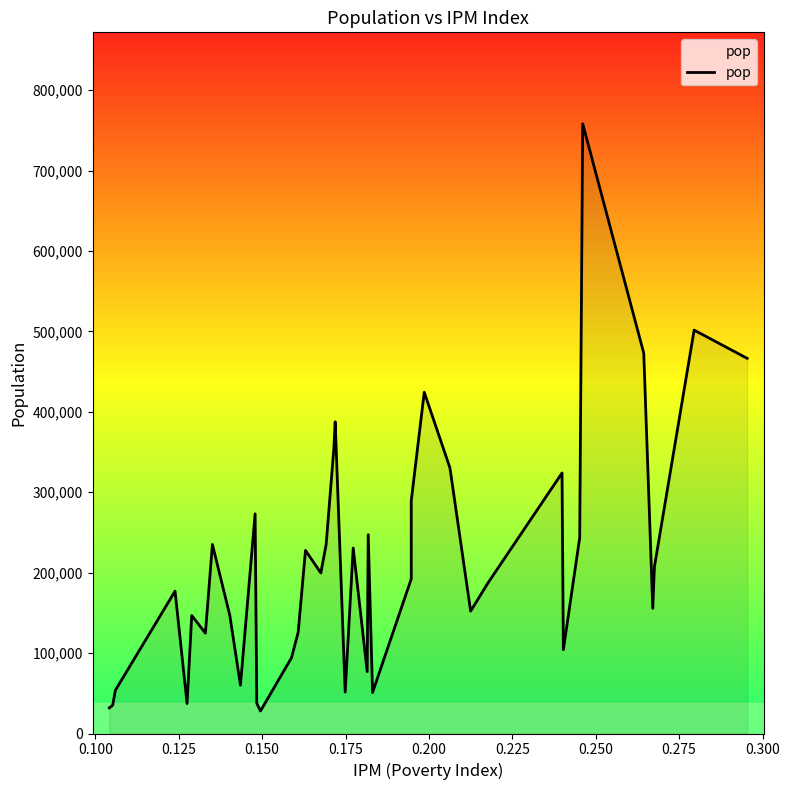

What is the sum of all values?

8479588.7